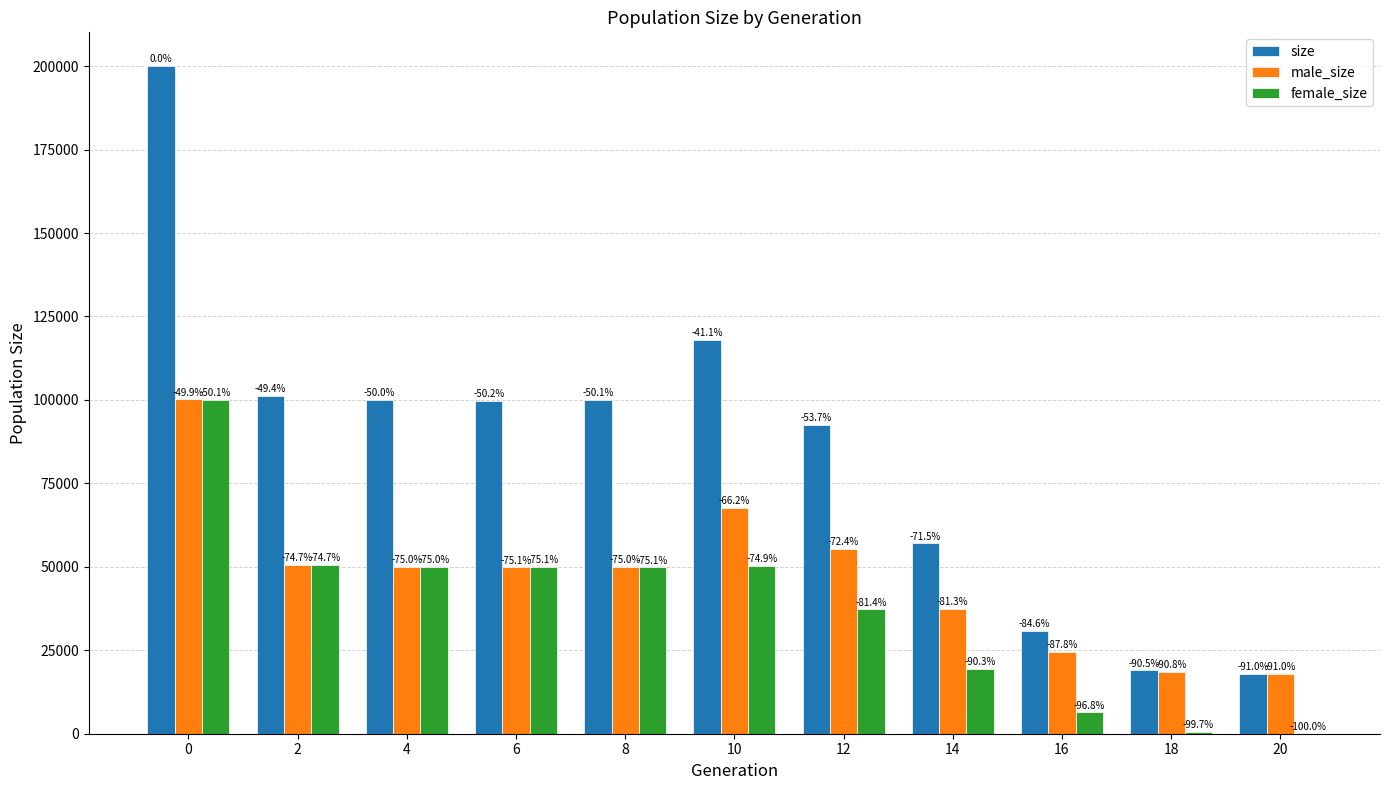

Are the bars grouped side by side (vs. stacked)?

Yes